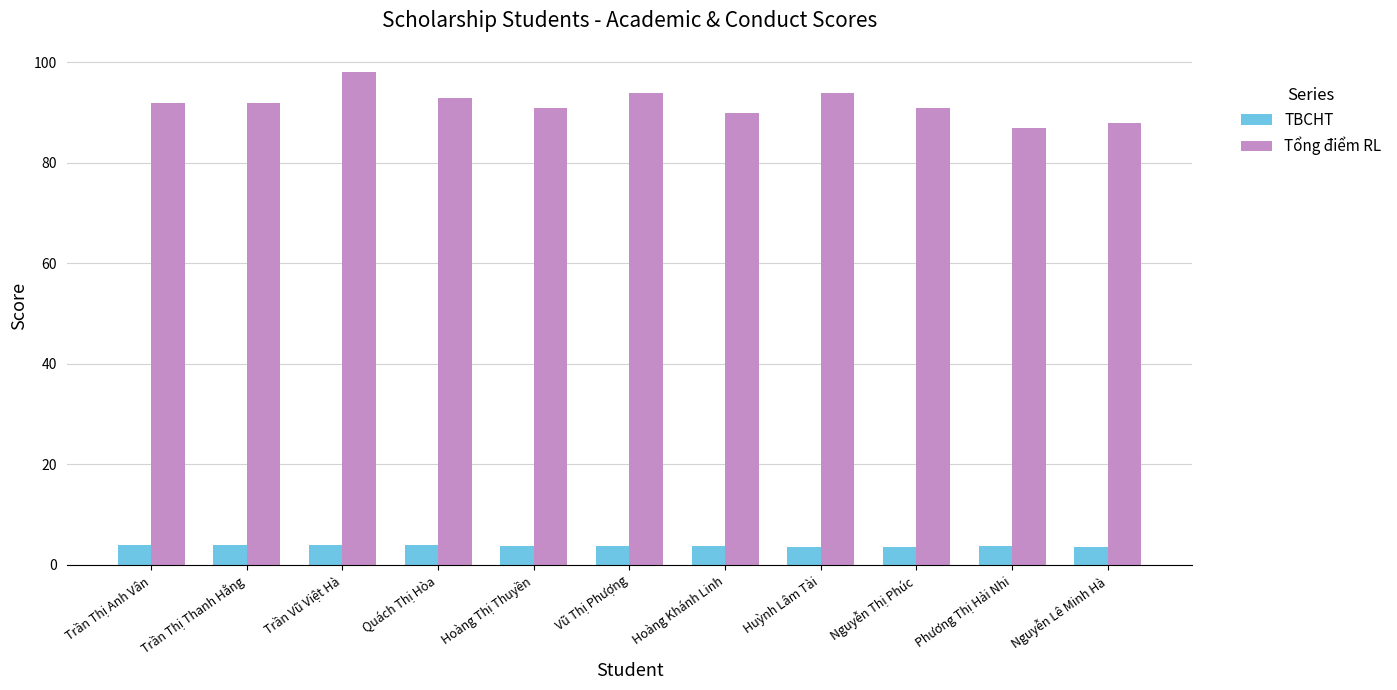

True or false: TBCHT has a value of 3.7 at Phương Thị Hải Nhi.

True